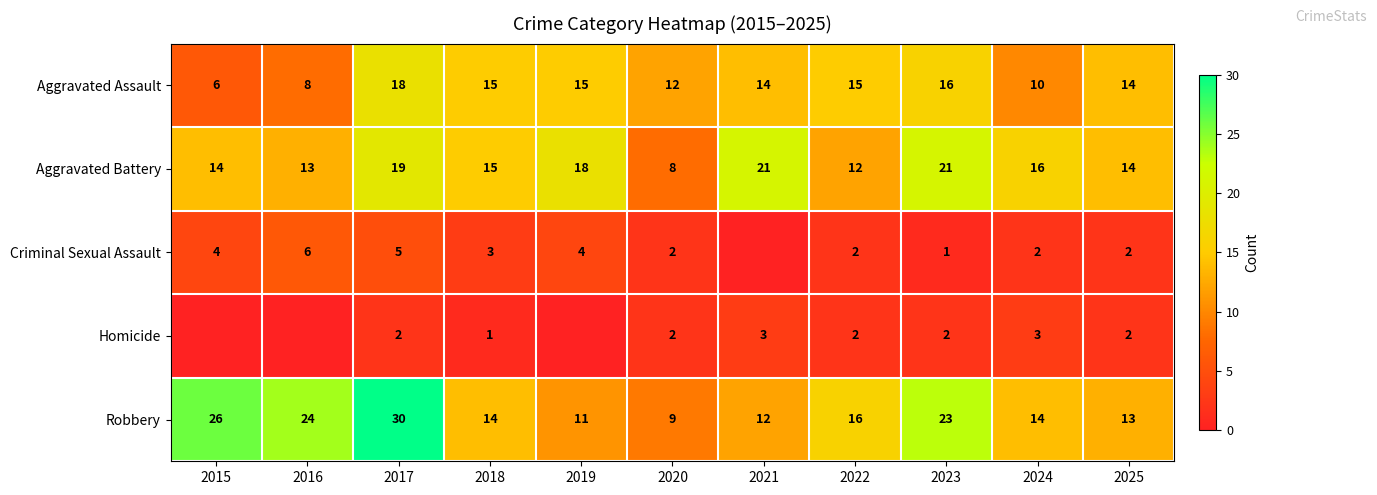

Which label corresponds to the largest value in the chart?

2017